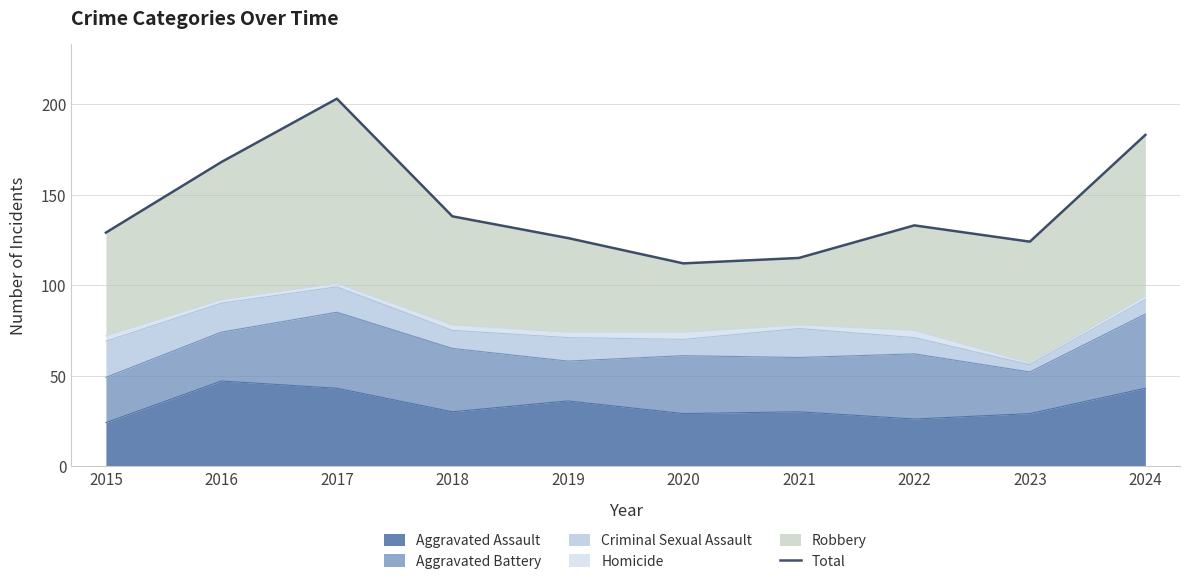

List the labels in order of value, largest first.

2017, 2024, 2016, 2018, 2022, 2015, 2019, 2023, 2021, 2020